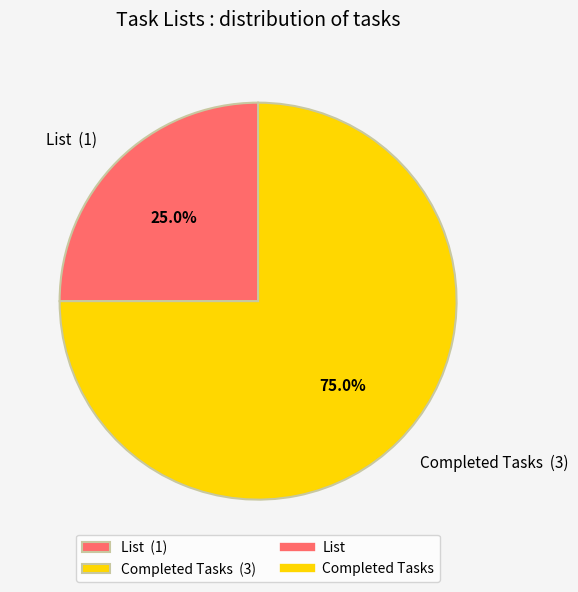

How many segments does this pie chart have?

2